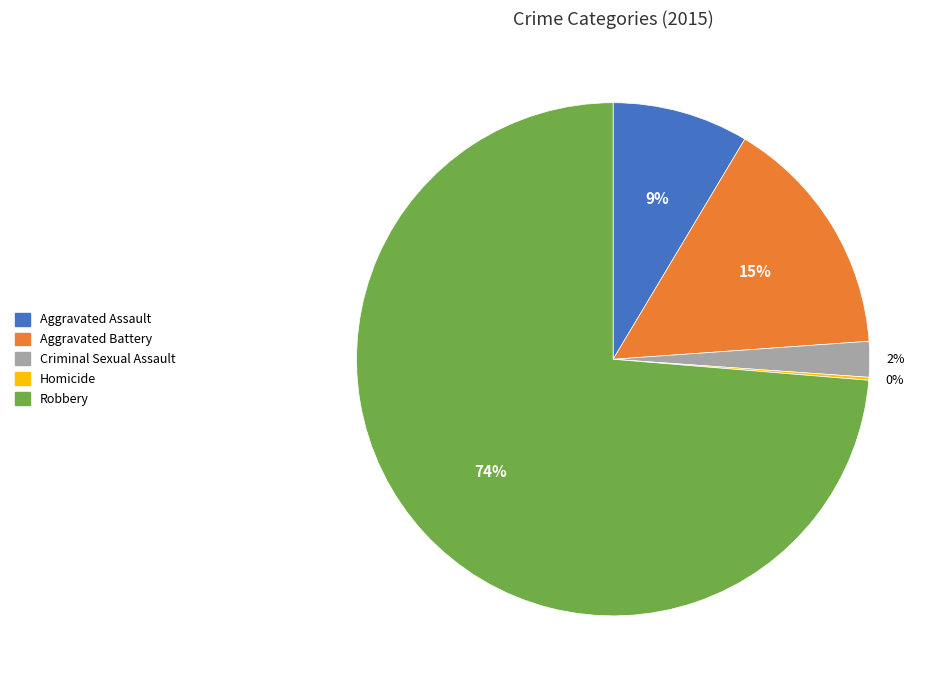

To the nearest percent, what portion does Robbery represent?

74%